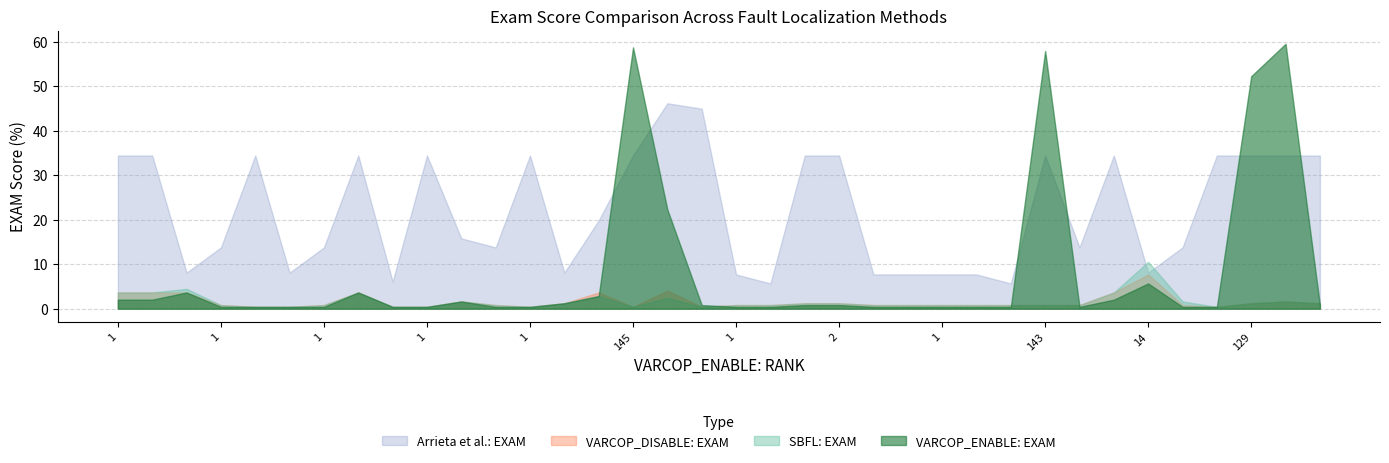

What are all the series names shown in the legend?

Arrieta et al.: EXAM, VARCOP_DISABLE: EXAM, SBFL: EXAM, VARCOP_ENABLE: EXAM